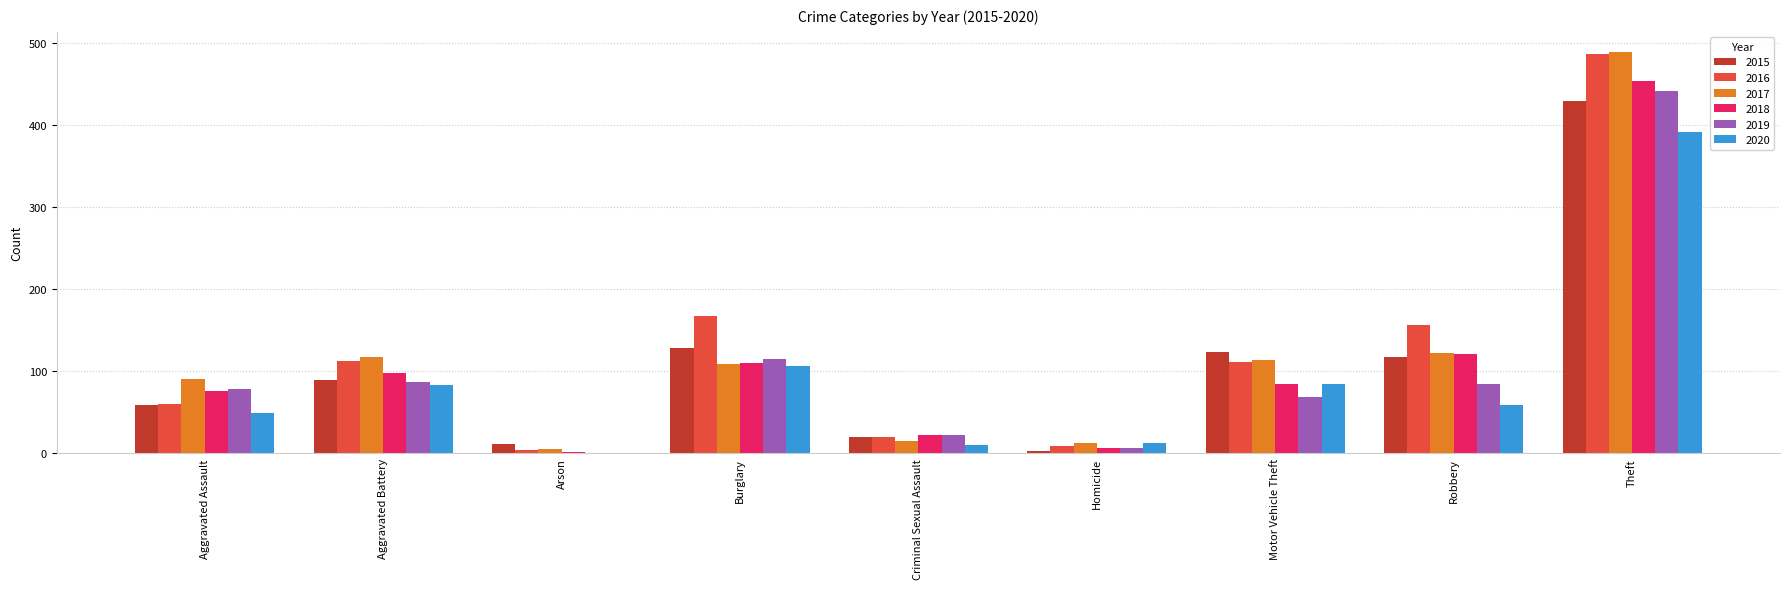

Which series has the largest range (max minus min)?

2017